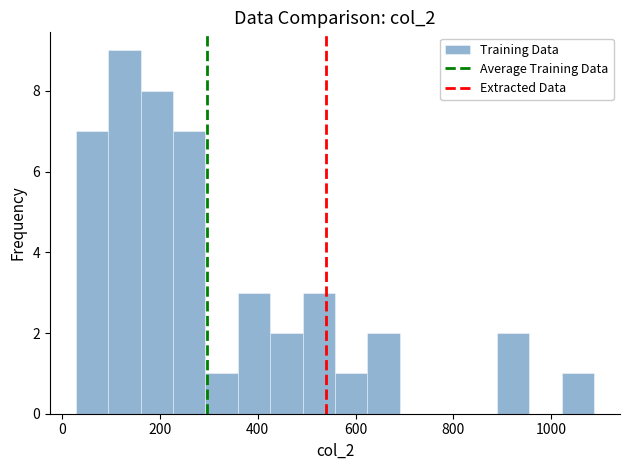

Read against the x-axis, roughly where is the centre of the tallest bar?

120